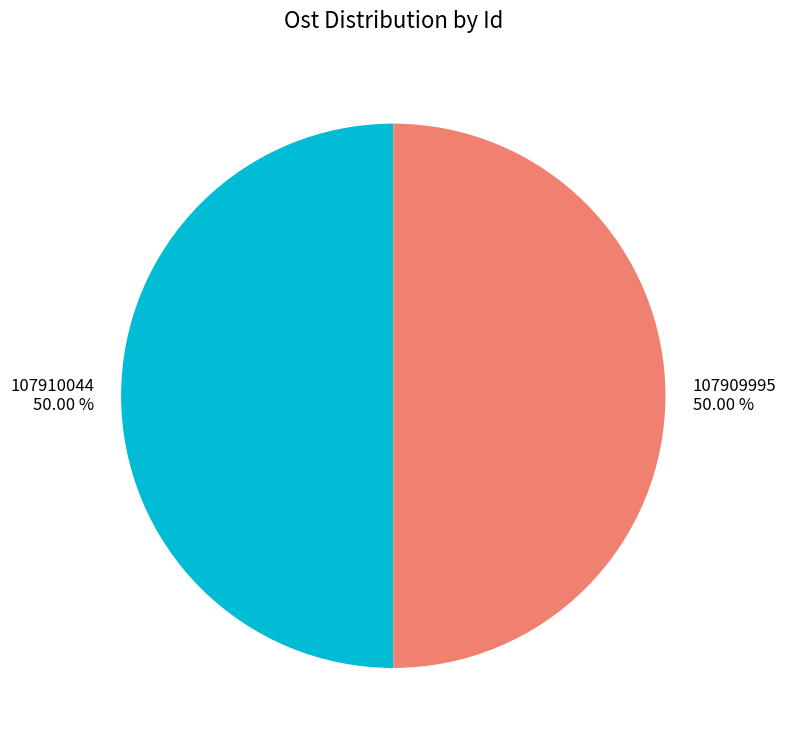

Combined, do 107910044 50.00 % and 107909995 50.00 % account for over 50%?

Yes